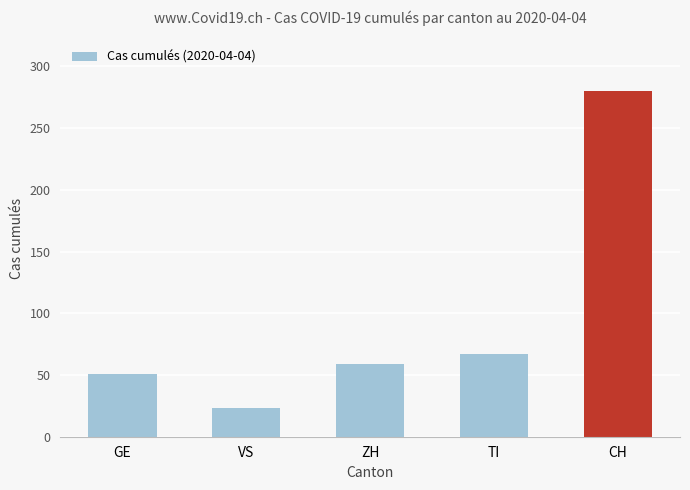

What position from the right is ZH?

3